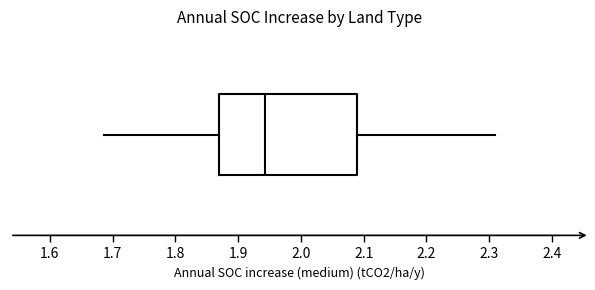

Read this box plot against the x-axis: the position of the median line, the range covered by the box, and the ends of both whiskers. The values are not printed on the chart, so give them approximately, as read against the axis.

median 1.94, box 1.87 to 2.09, whiskers 1.69 to 2.31